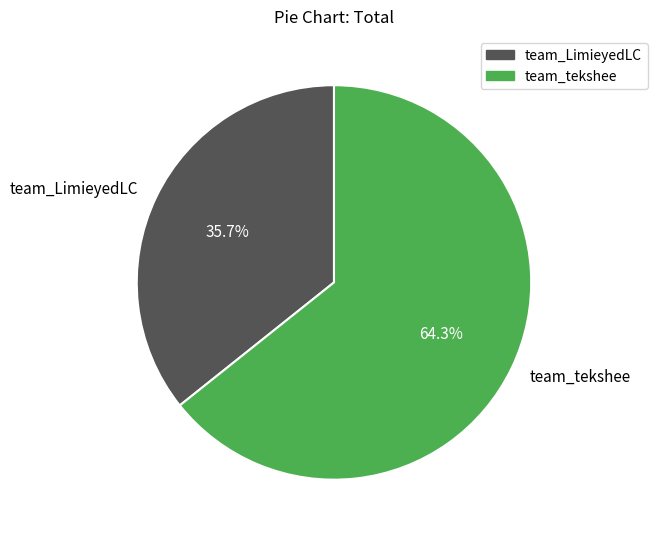

Approximately how many times larger is the value at team_tekshee compared to team_LimieyedLC?

1.8